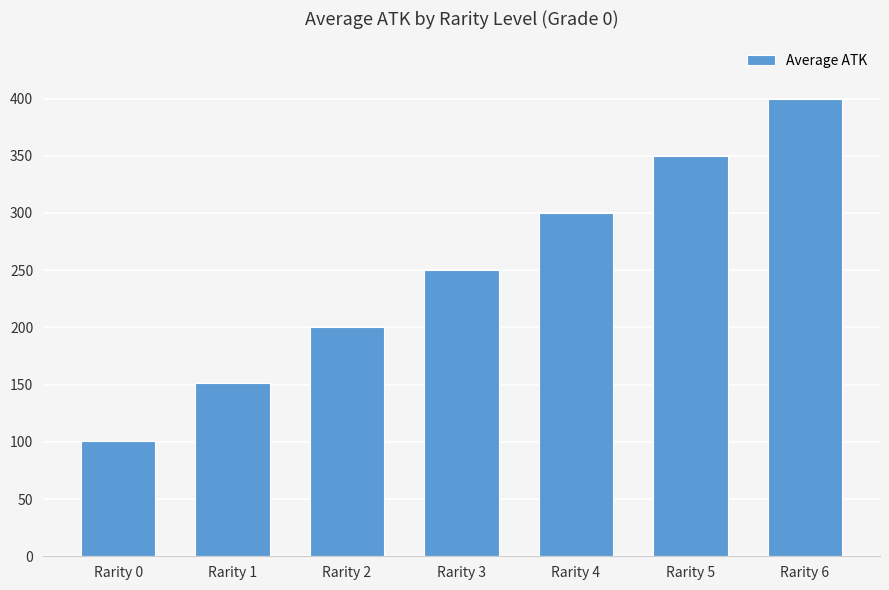

What is the smallest value displayed?

101